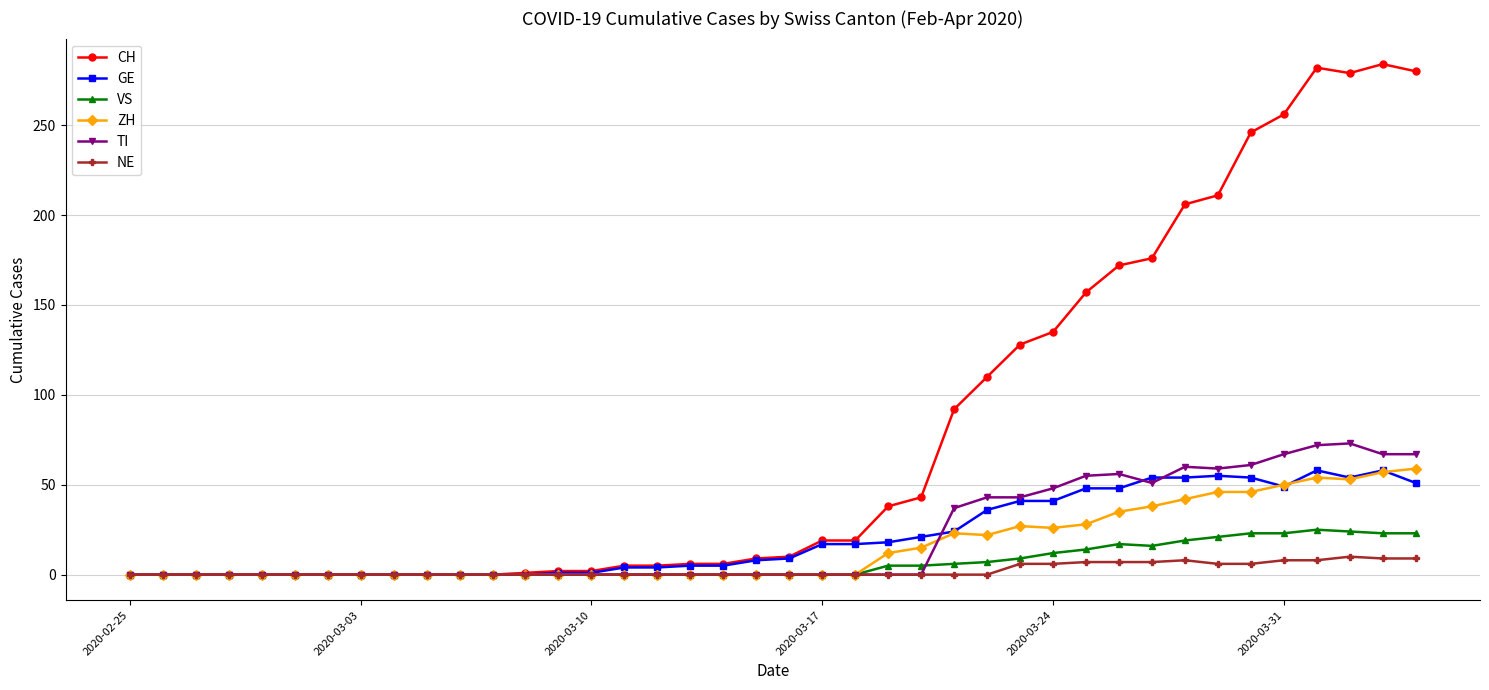

How many data points in GE are less than 9?

20